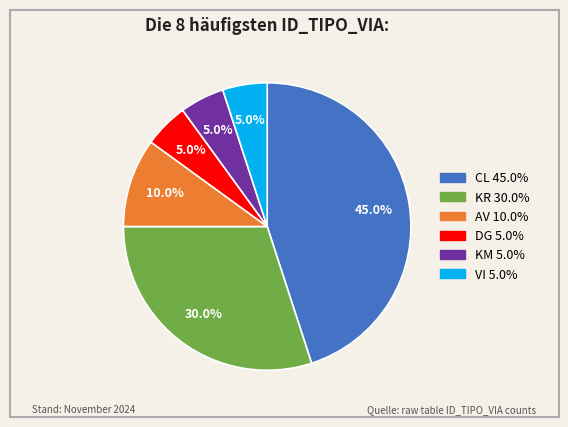

To the nearest percent, what is the average slice percentage?

17%